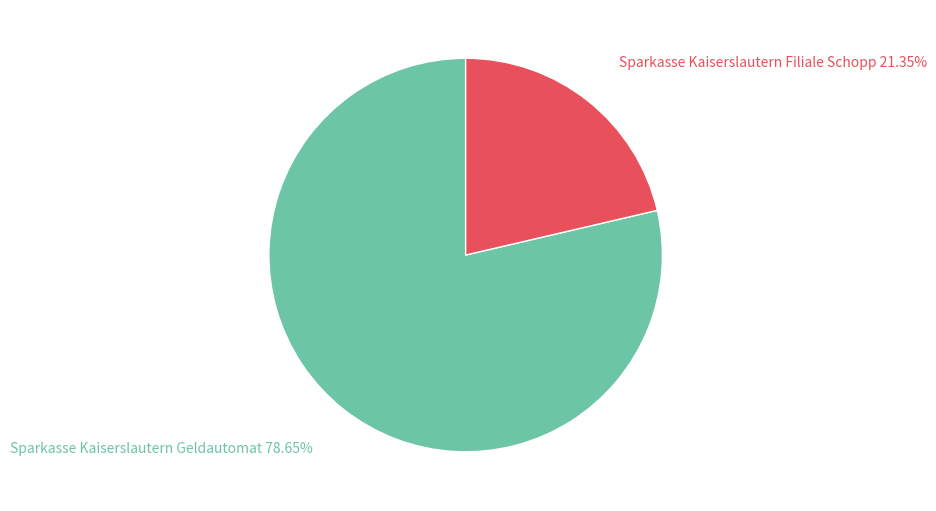

Is it true that Sparkasse Kaiserslautern Geldautomat is 92% of the pie?

False